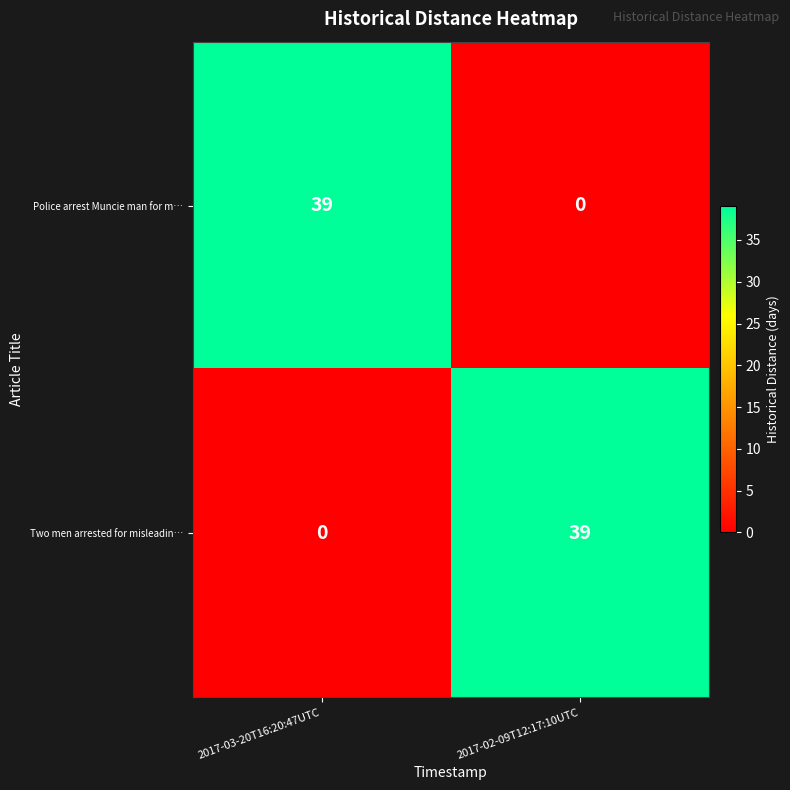

Reading right to left, list all the values displayed in this chart.

Police arrest Muncie man for m…: 2017-02-09T12:17:10UTC=0	2017-03-20T16:20:47UTC=39
Two men arrested for misleadin…: 2017-02-09T12:17:10UTC=39	2017-03-20T16:20:47UTC=0